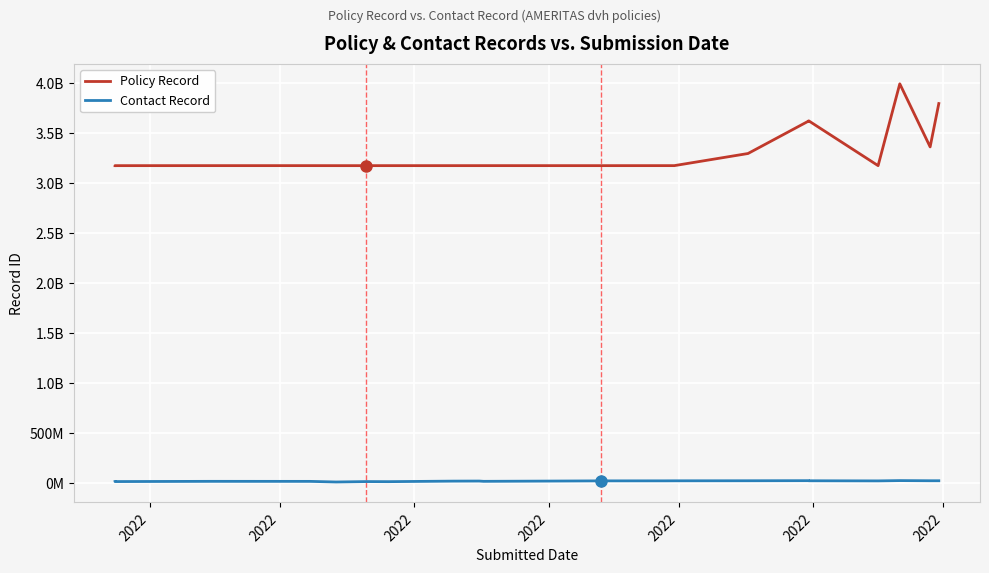

How many data points in Policy Record are less than 3172404331?

10